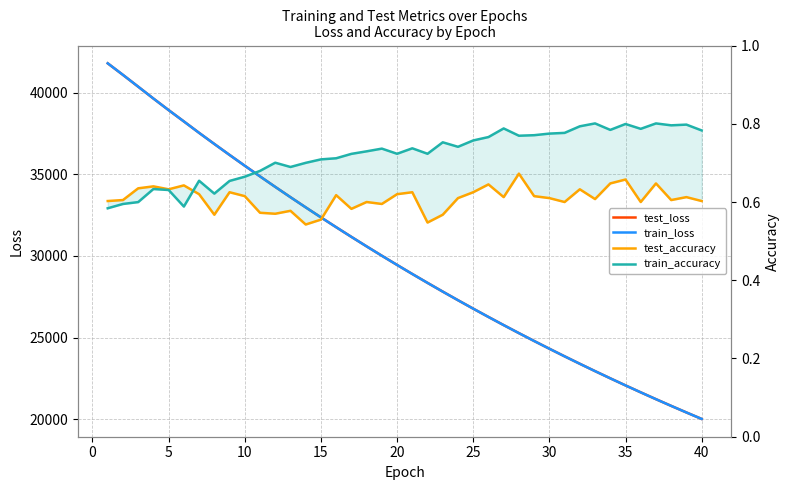

What is the value of the train_loss point at the 39th from the left?

20411.3